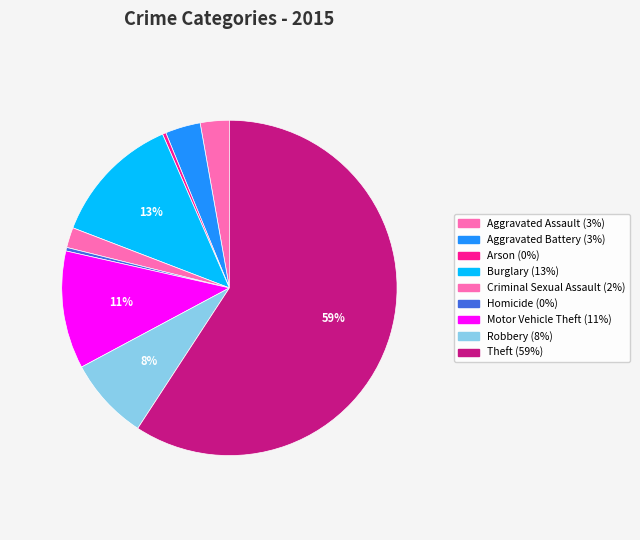

Which slice represents more than half of the pie?

Theft